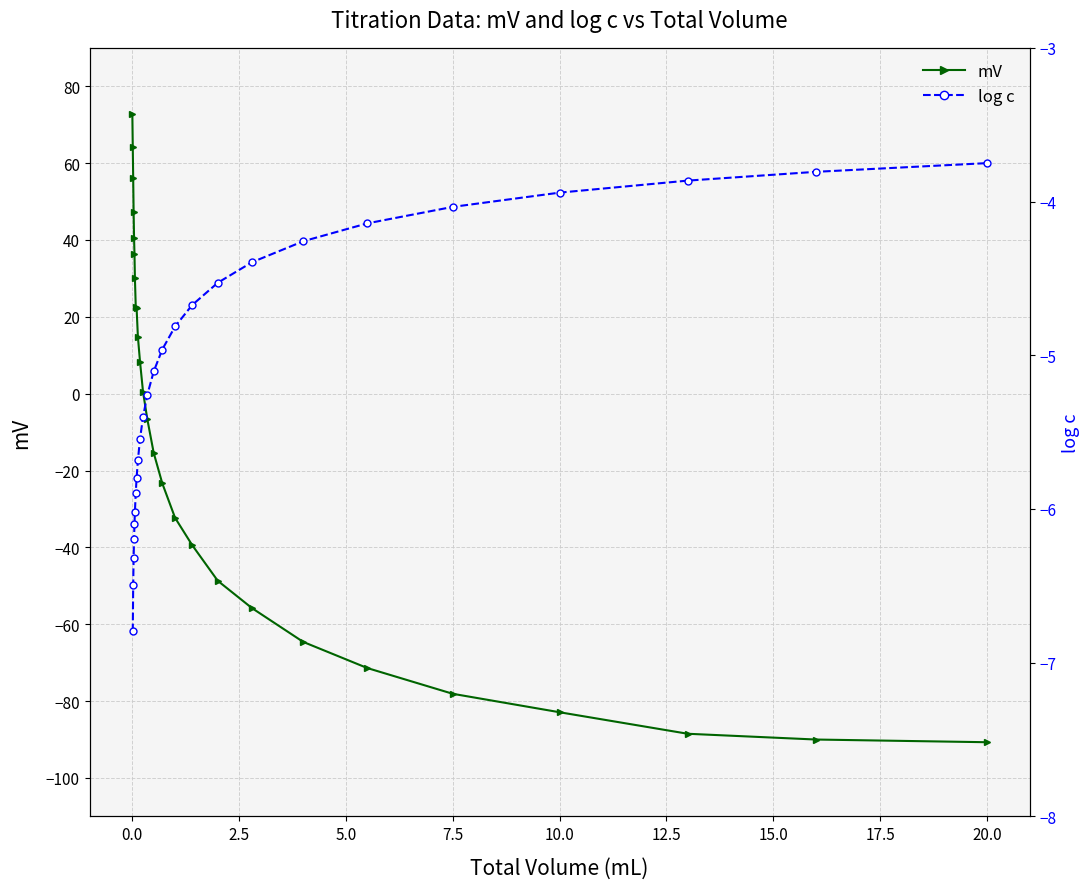

True or false: the data has more than 2 interior local peaks.

False